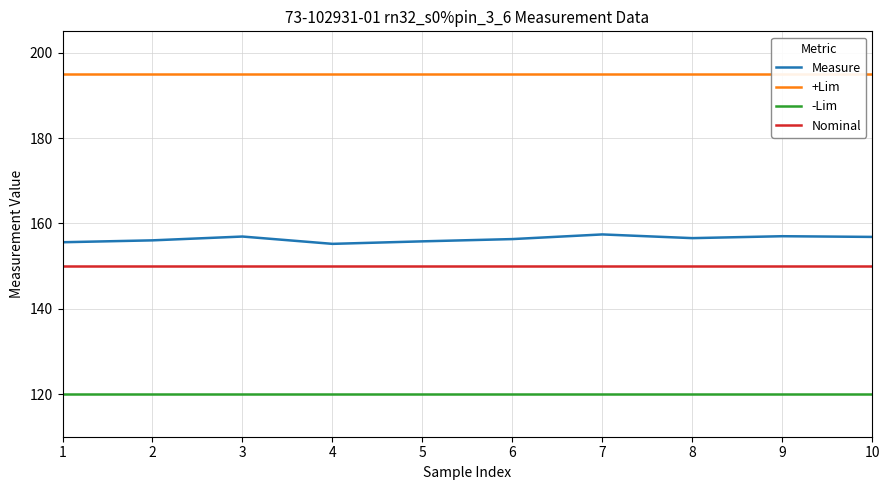

What is the lowest value of the Nominal series?

150.0